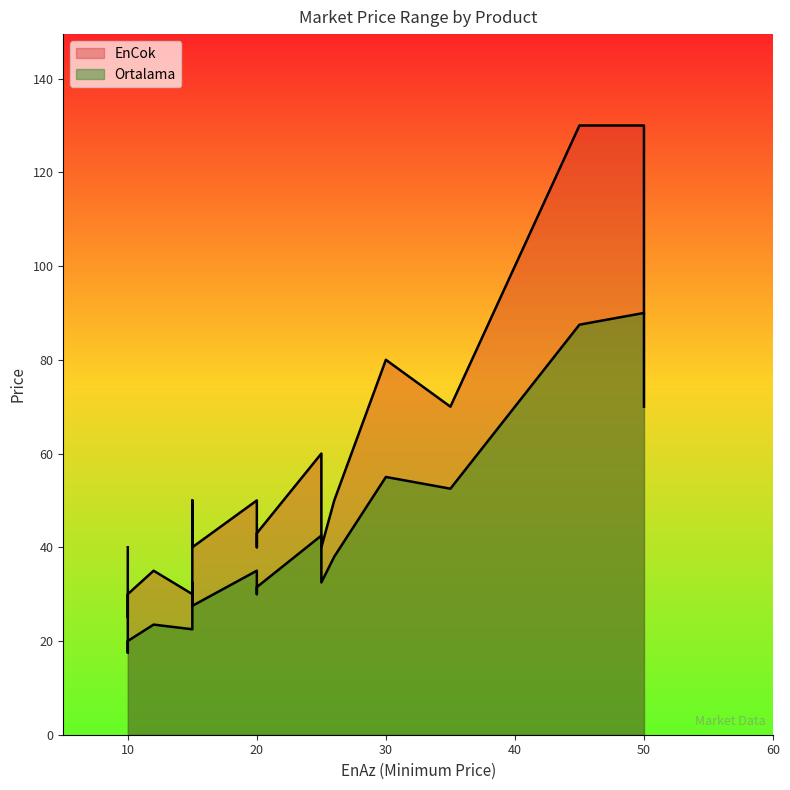

How many values in the EnCok series are below 50?

10